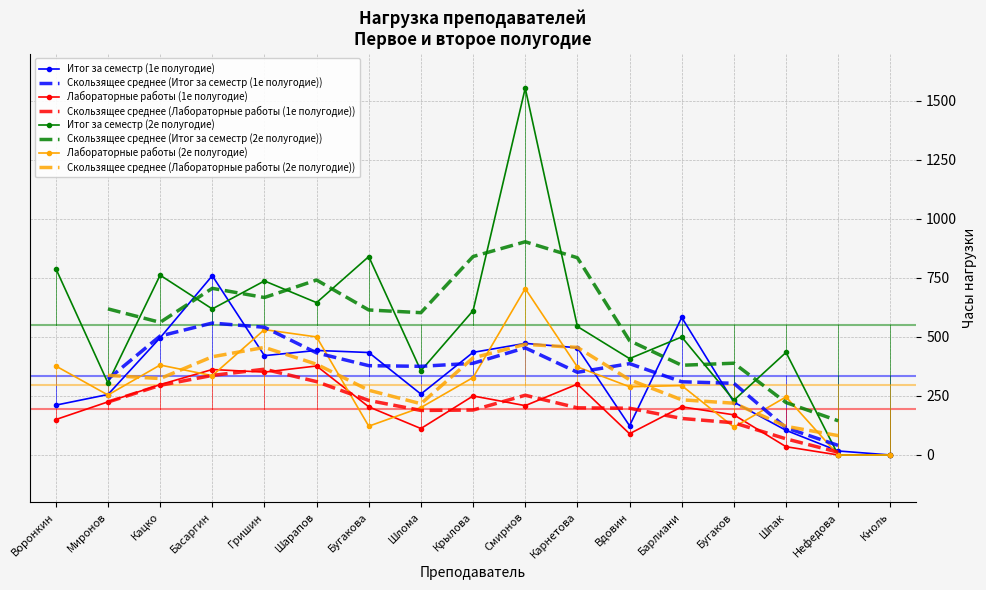

What is the highest value of the Итог за семестр (1е полугодие) series?

759.3